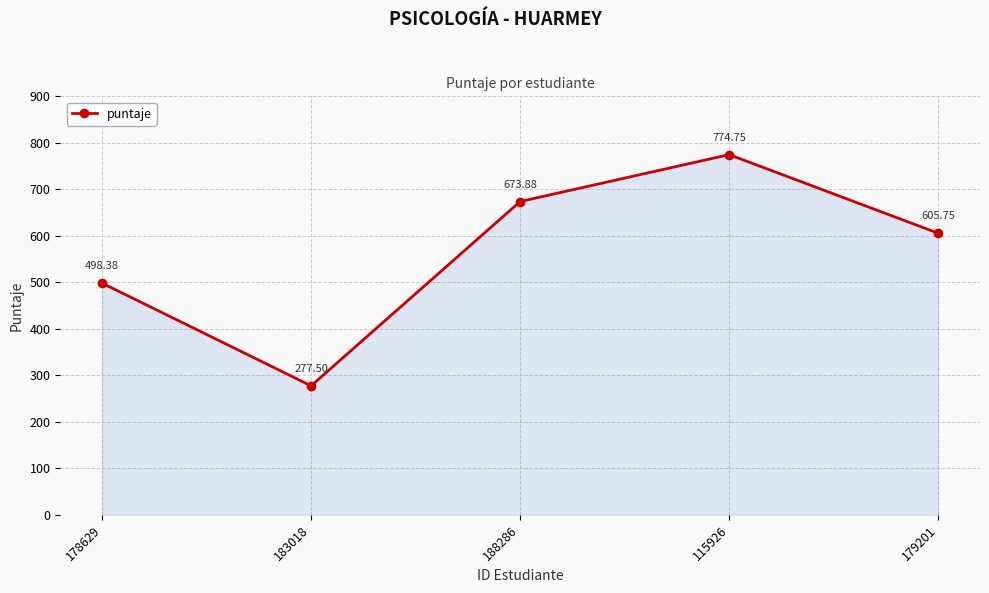

What is the label of the 1st point from the left?

178629